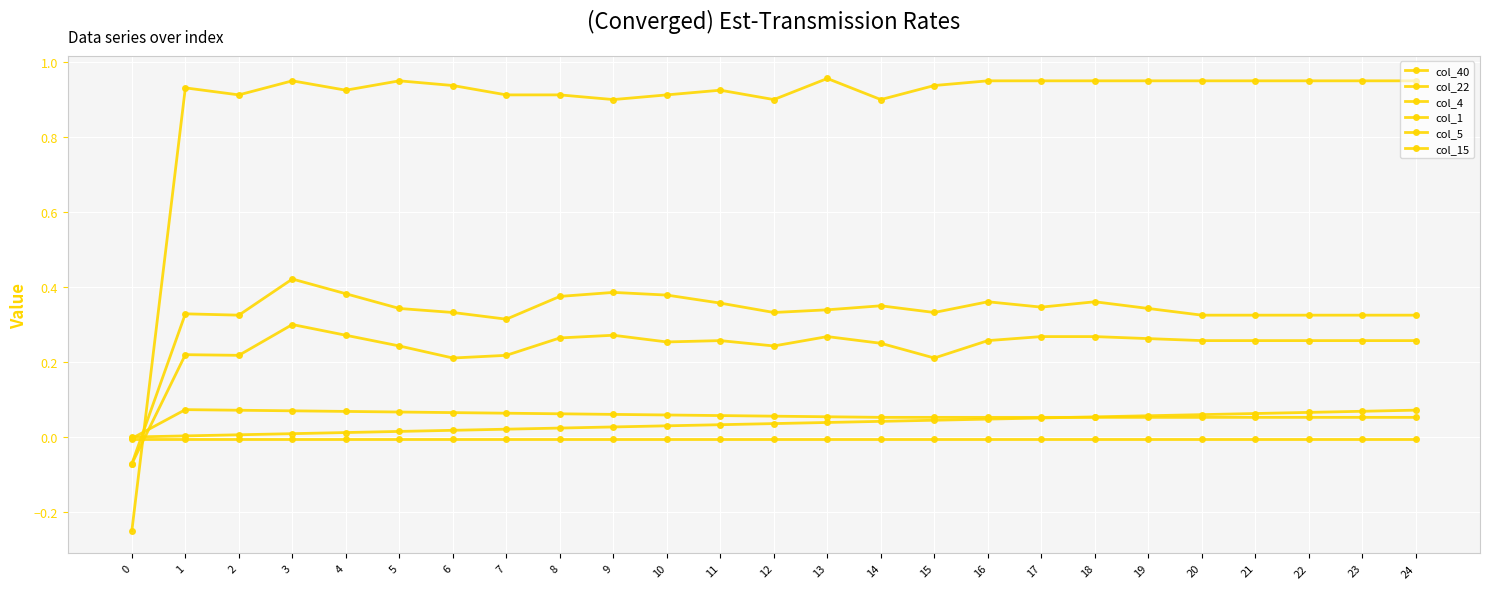

How many data points in col_1 are less than 0?

1